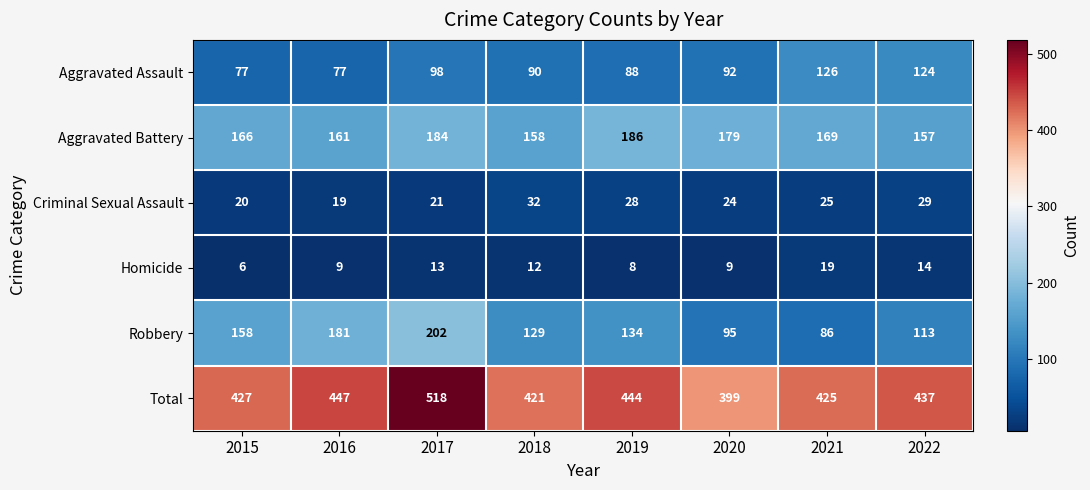

Is it true that Homicide equals 20 at 2017?

False